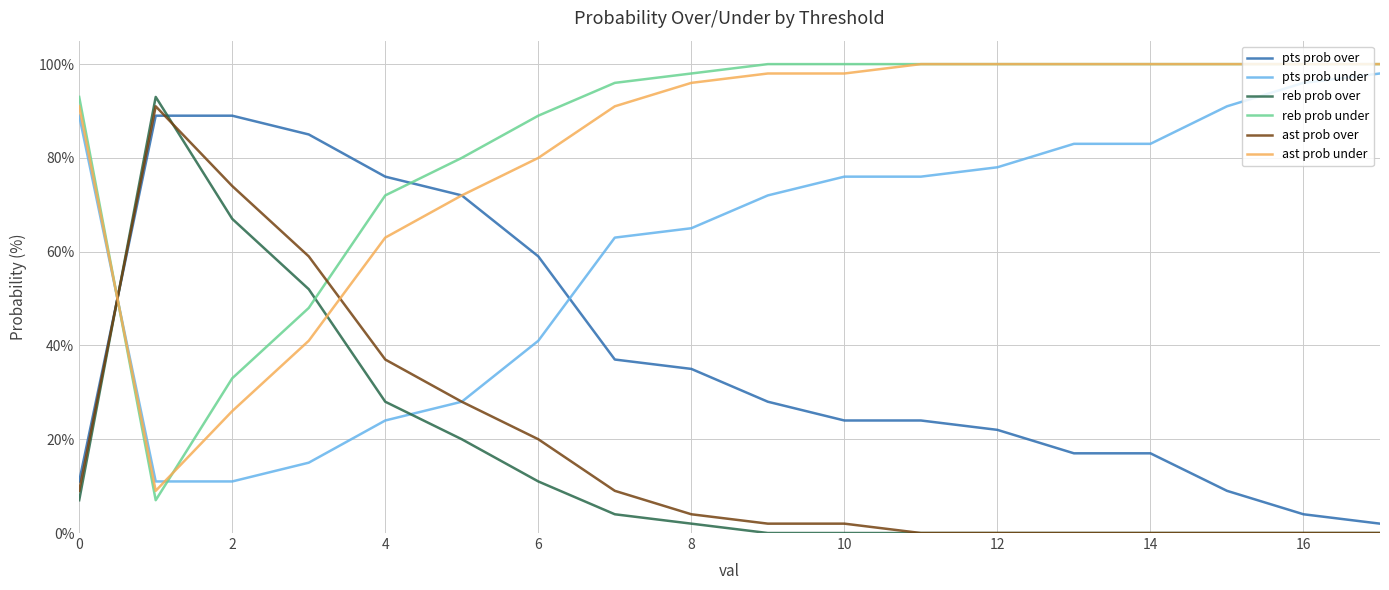

How many times do ast prob under and reb prob over cross each other?

2